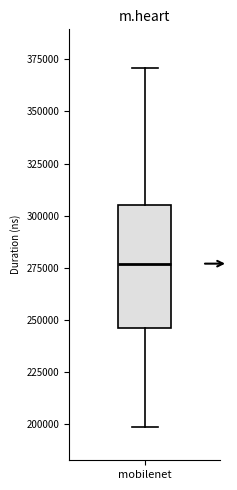

Where does the upper whisker of the box for mobilenet end on the y-axis? The values are not printed on the chart, so give them approximately, as read against the axis.

370000